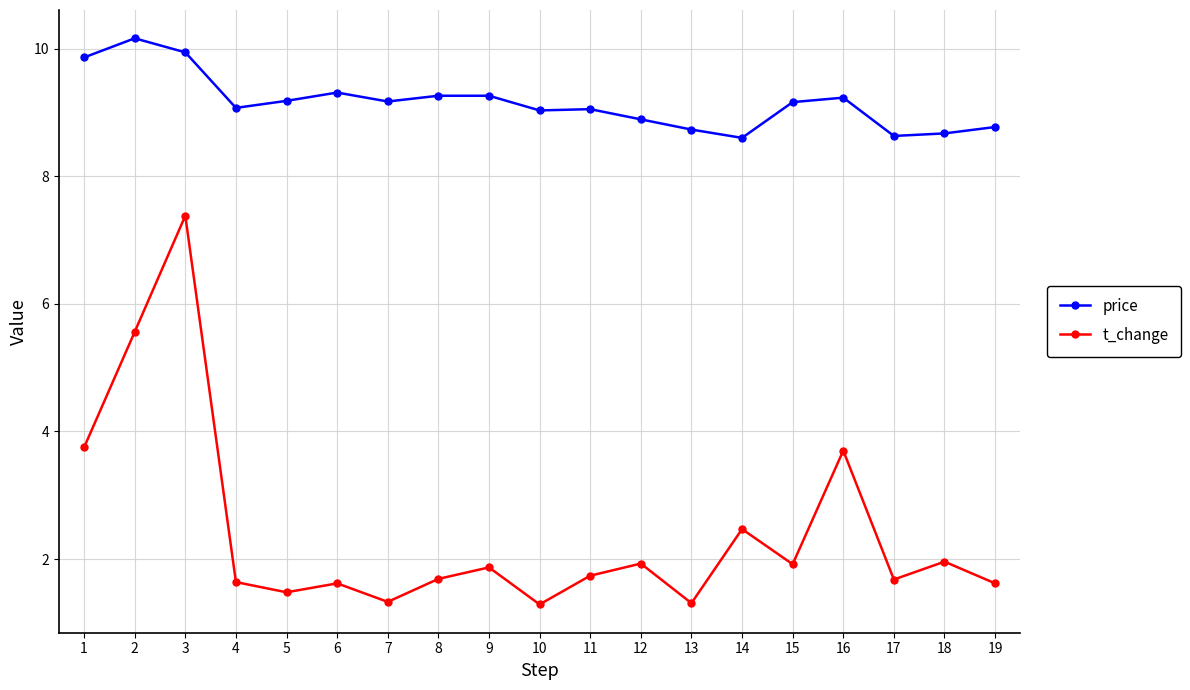

Is the value of t_change at 9 greater than the value of price at 8?

No